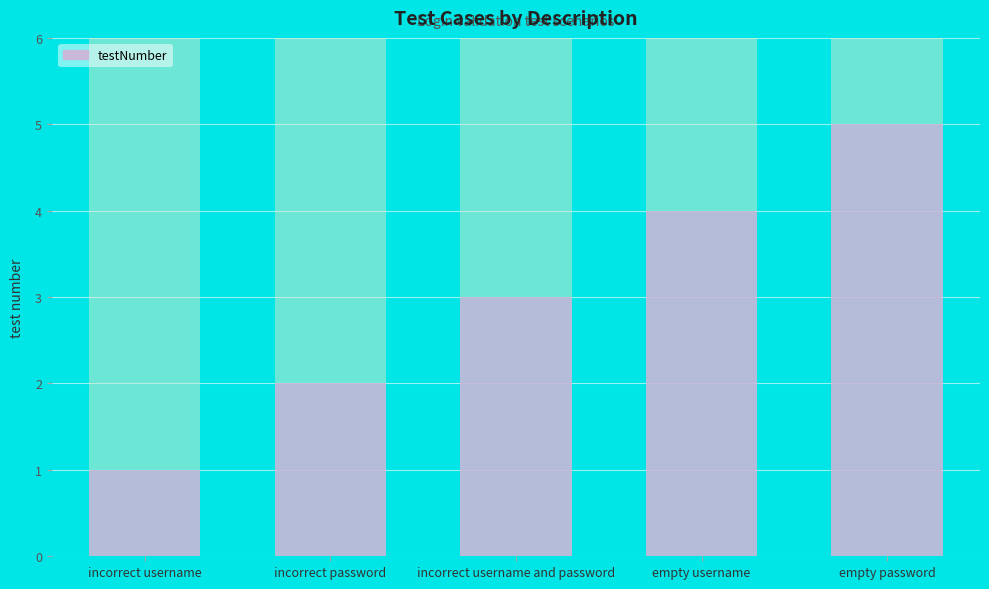

Which has a higher value, empty password or incorrect password?

empty password